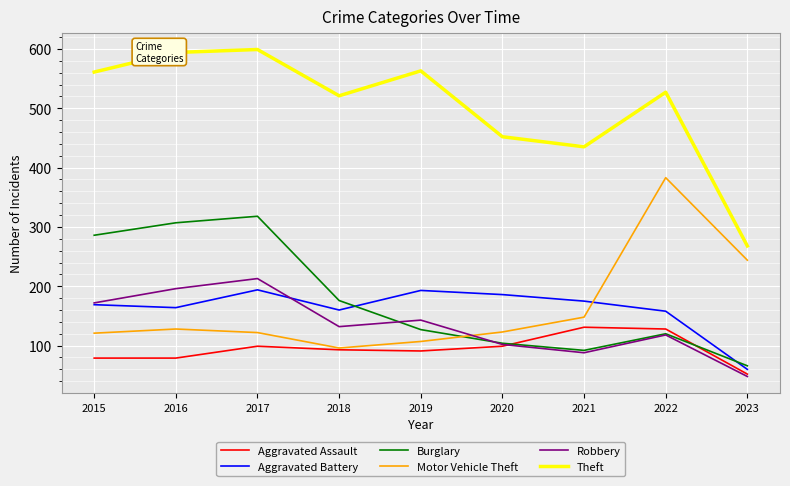

True or false: Theft and Aggravated Assault intersect in this chart.

False